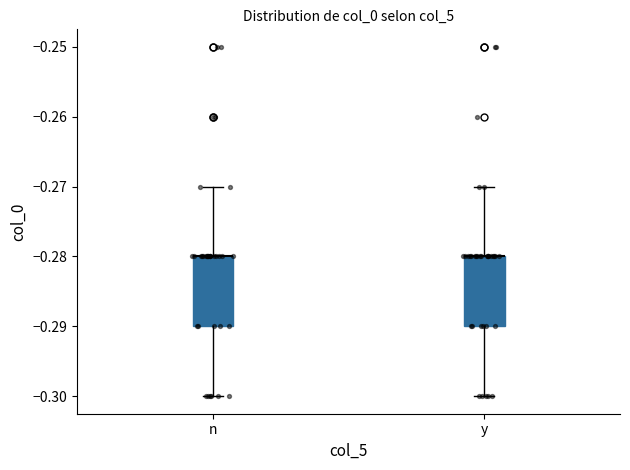

Where does the lower whisker of the box for n end on the y-axis? The values are not printed on the chart, so give them approximately, as read against the axis.

-0.30